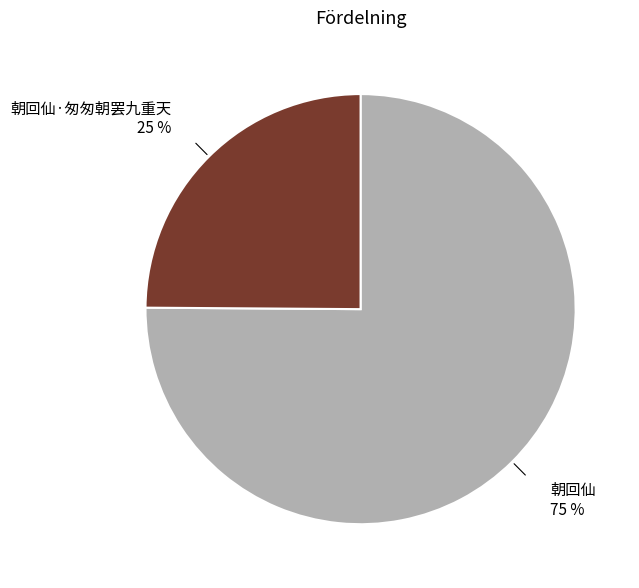

Is it true that 朝回仙 is 75% of the pie?

True